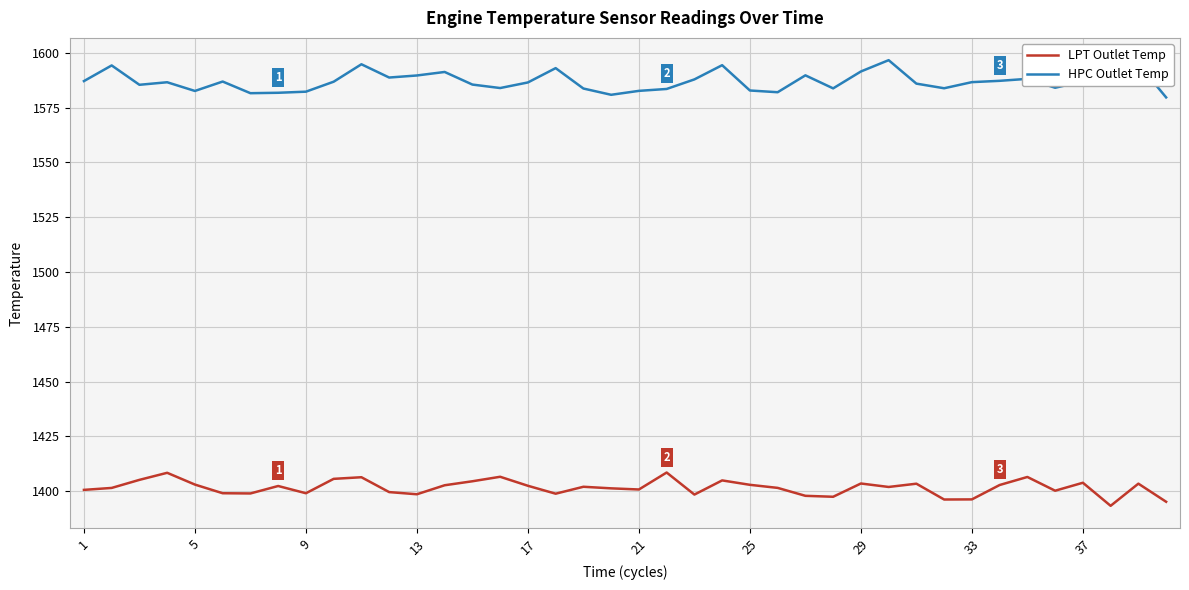

Which series has the largest total across all categories?

HPC Outlet Temp